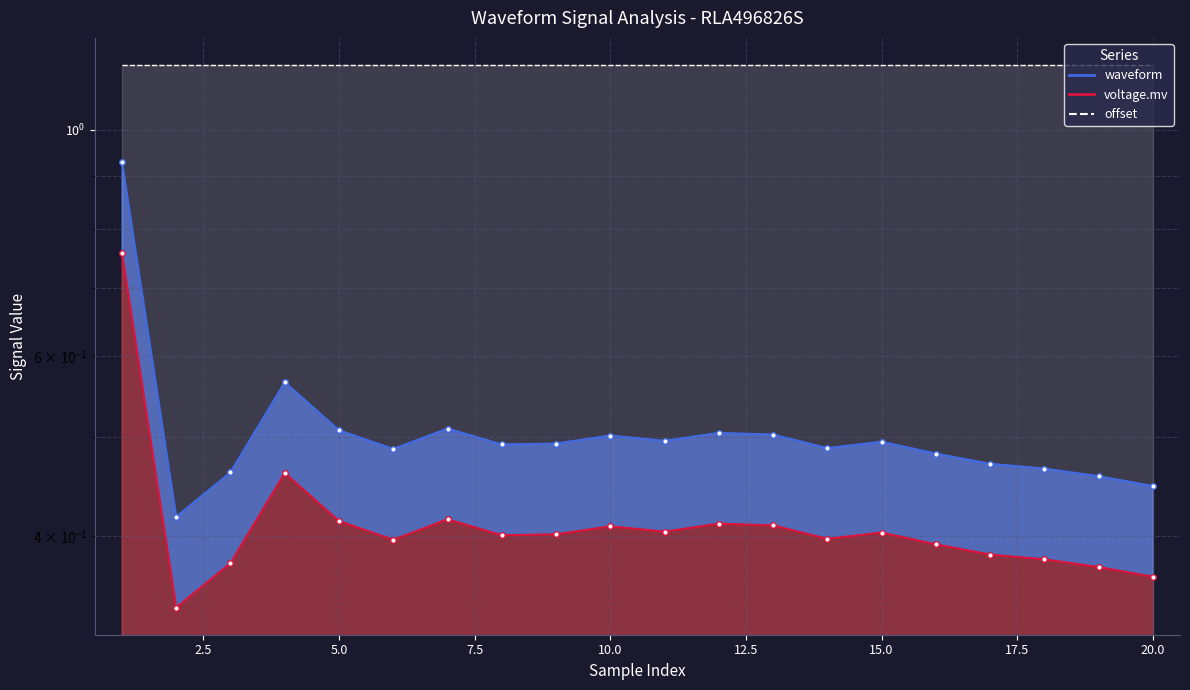

At which category does the chart reach its minimum across all series?

2